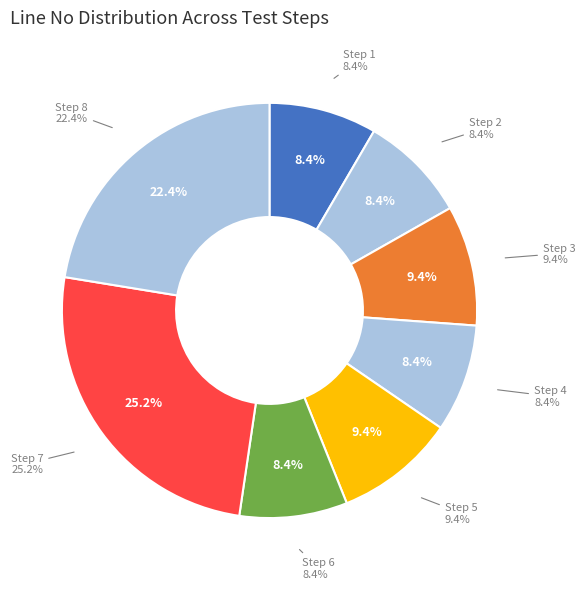

What portion of the pie excludes Step 7?

74.8%